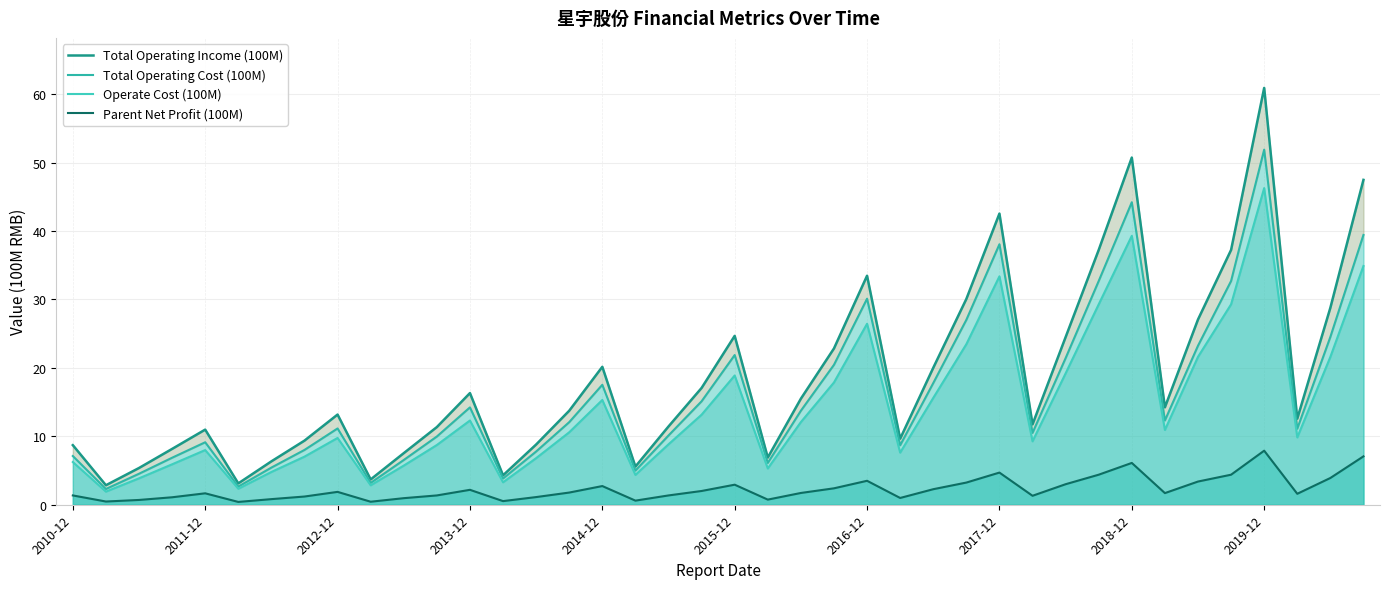

True or false: Total Operating Income (100M) has a value of 8.8 at 14.

True